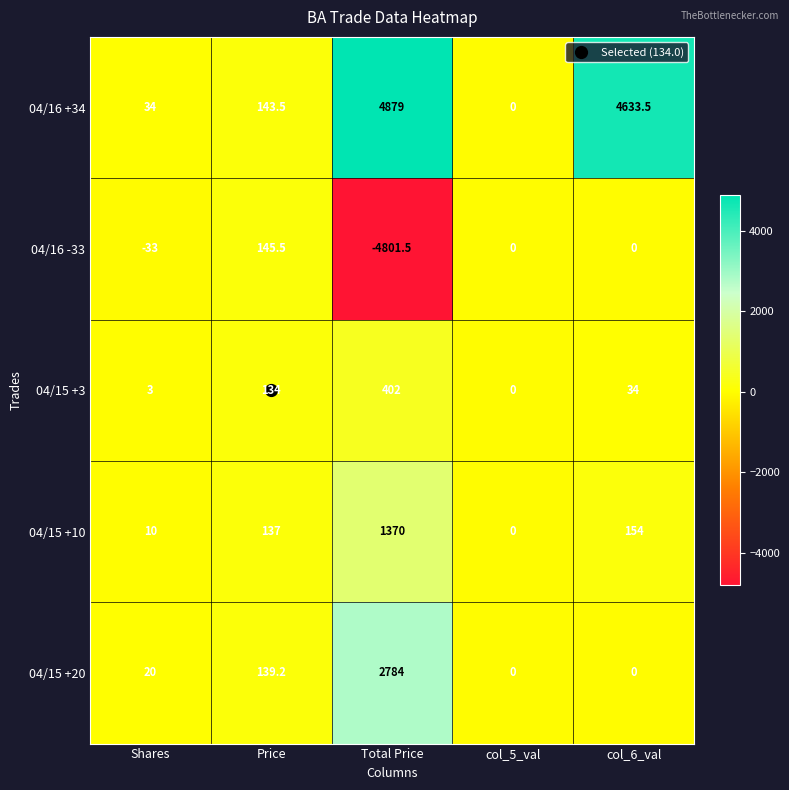

The value of 04/16 -33 at col_5_val is 1640.1. True or false?

False